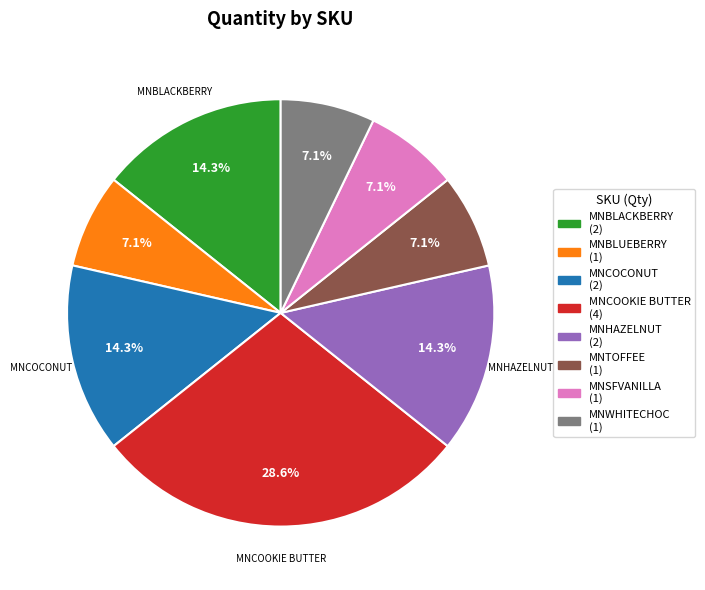

Is MNBLACKBERRY the majority of the pie?

No